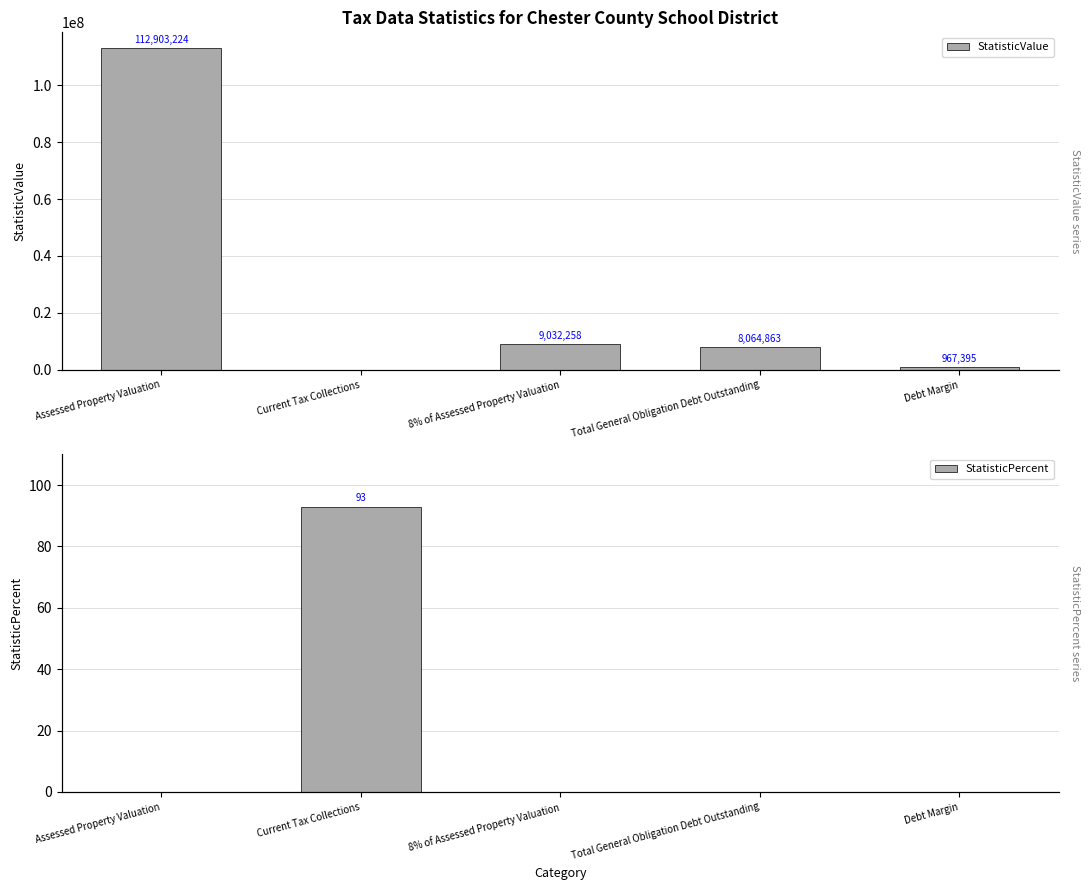

At which label is StatisticValue closest to 56451612?

8% of Assessed Property Valuation